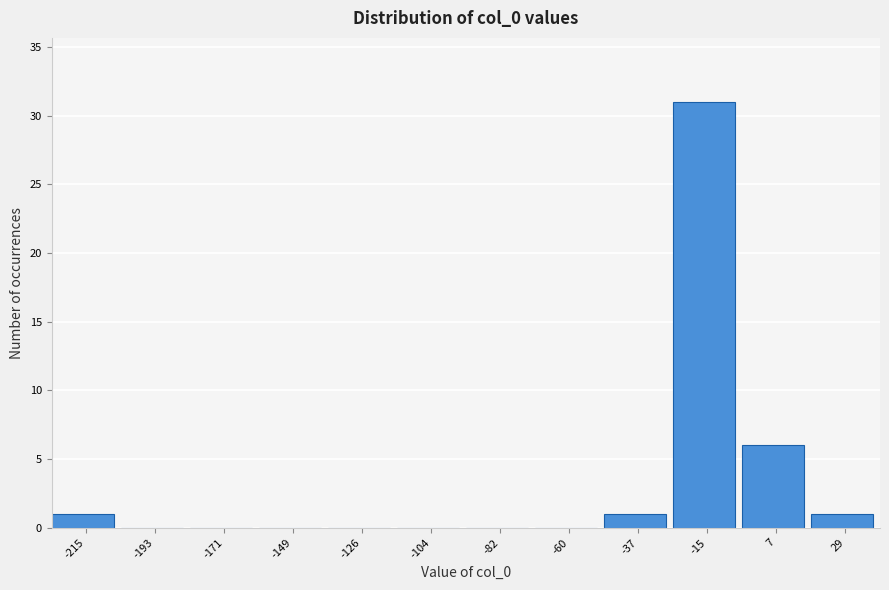

Reading right to left, what are all the values shown in this chart?

29=1	7=6	-15=31	-37=1	-60=0	-82=0	-104=0	-126=0	-149=0	-171=0	-193=0	-215=1